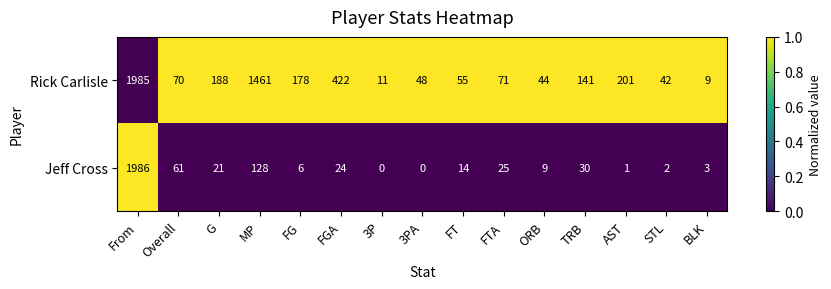

Rank the series by their maximum value, from highest to lowest.

Jeff Cross, Rick Carlisle